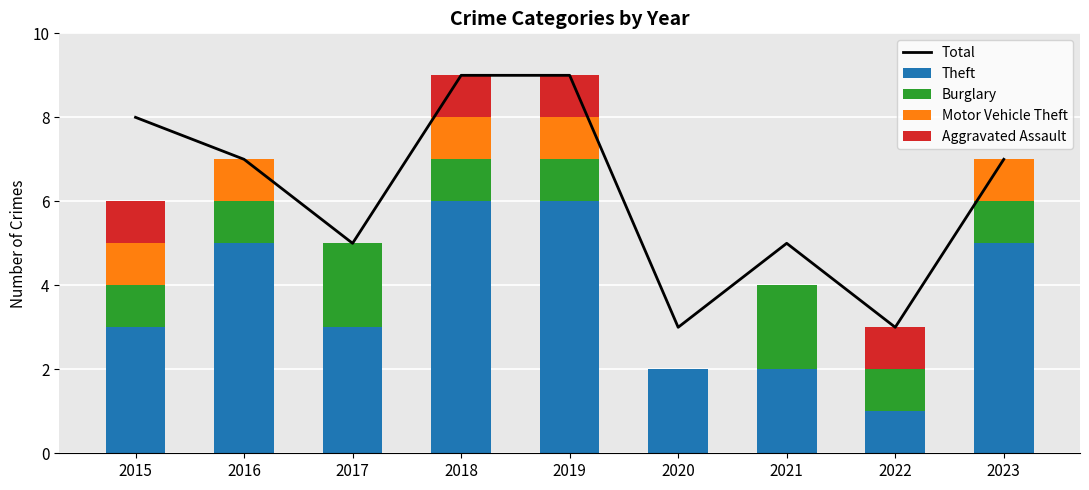

Reading left to right, what are all the values shown in this chart?

Total: 8	7	5	9	9	3	5	3	7
Theft: 3	5	3	6	6	2	2	1	5
Burglary: 1	1	2	1	1	0	2	1	1
Motor Vehicle Theft: 1	1	0	1	1	0	0	0	1
Aggravated Assault: 1	0	0	1	1	0	0	1	0